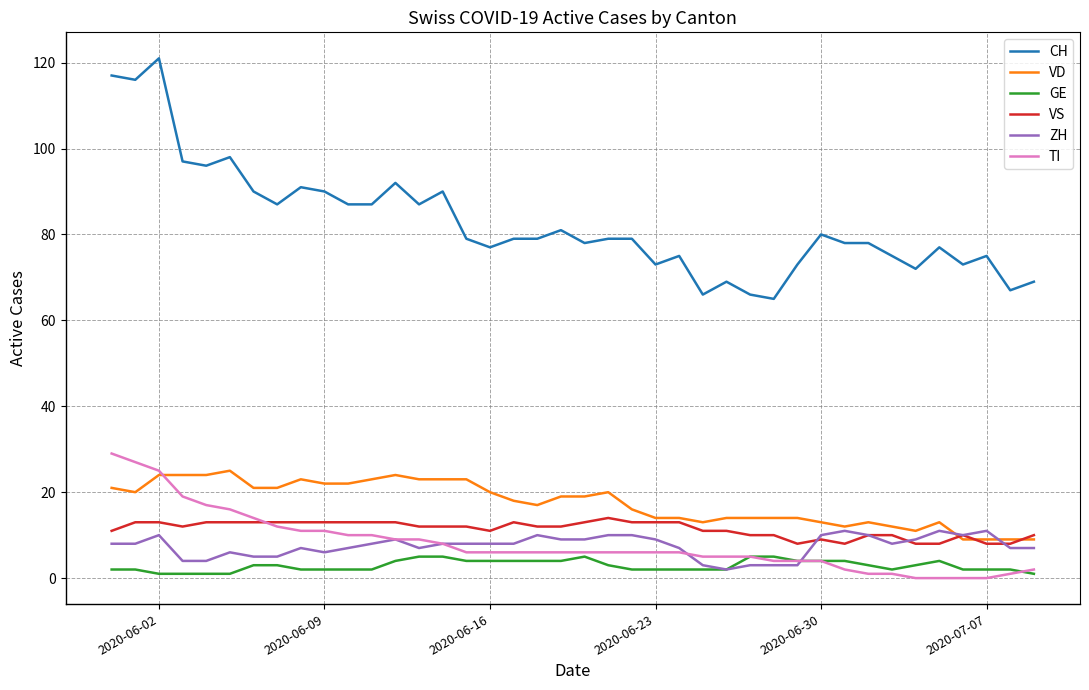

Does the chart have visible grid lines?

Yes